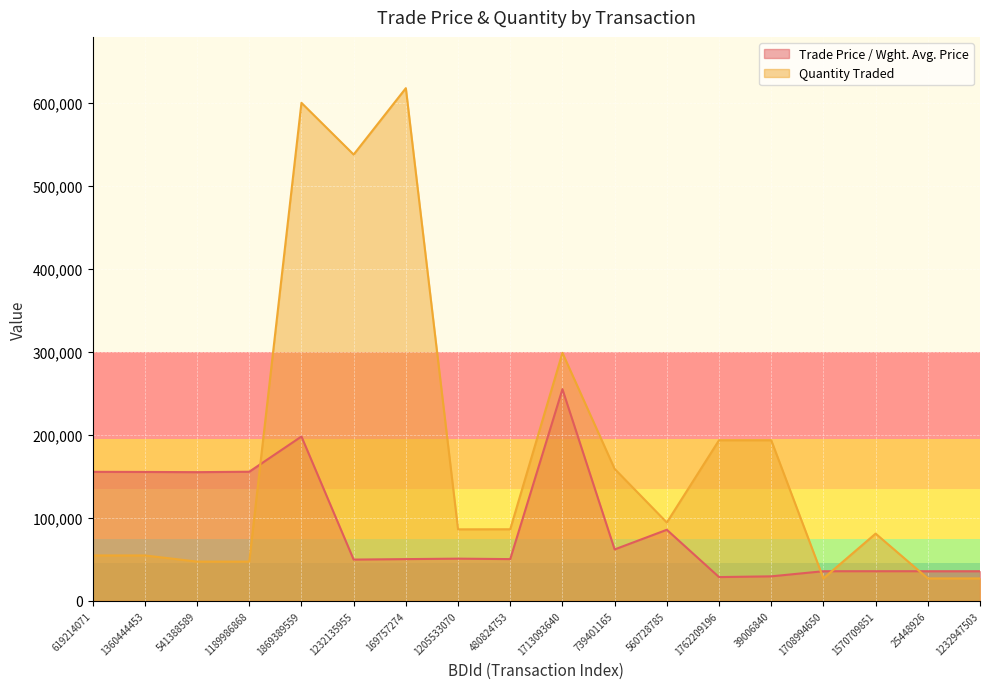

Which series has the largest range (max minus min)?

Quantity Traded